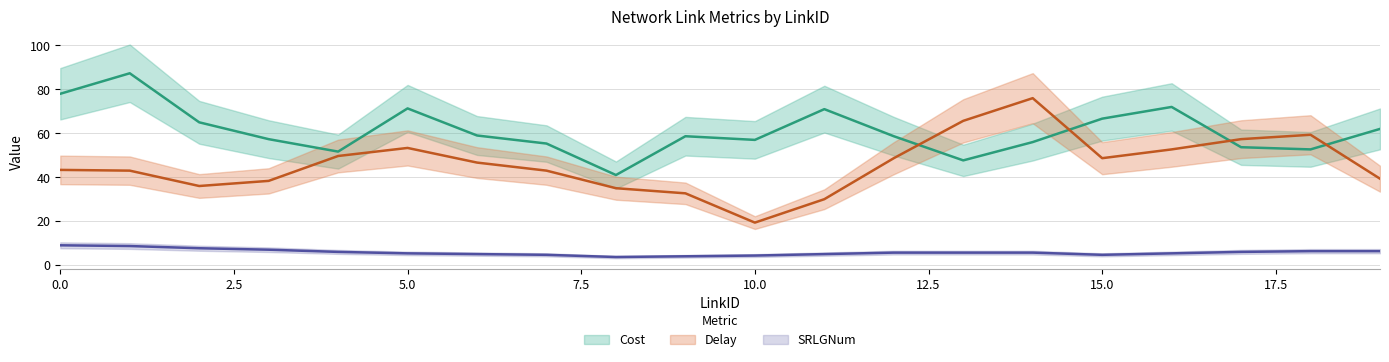

Between 6 and 13, which series saw the biggest shift?

Delay